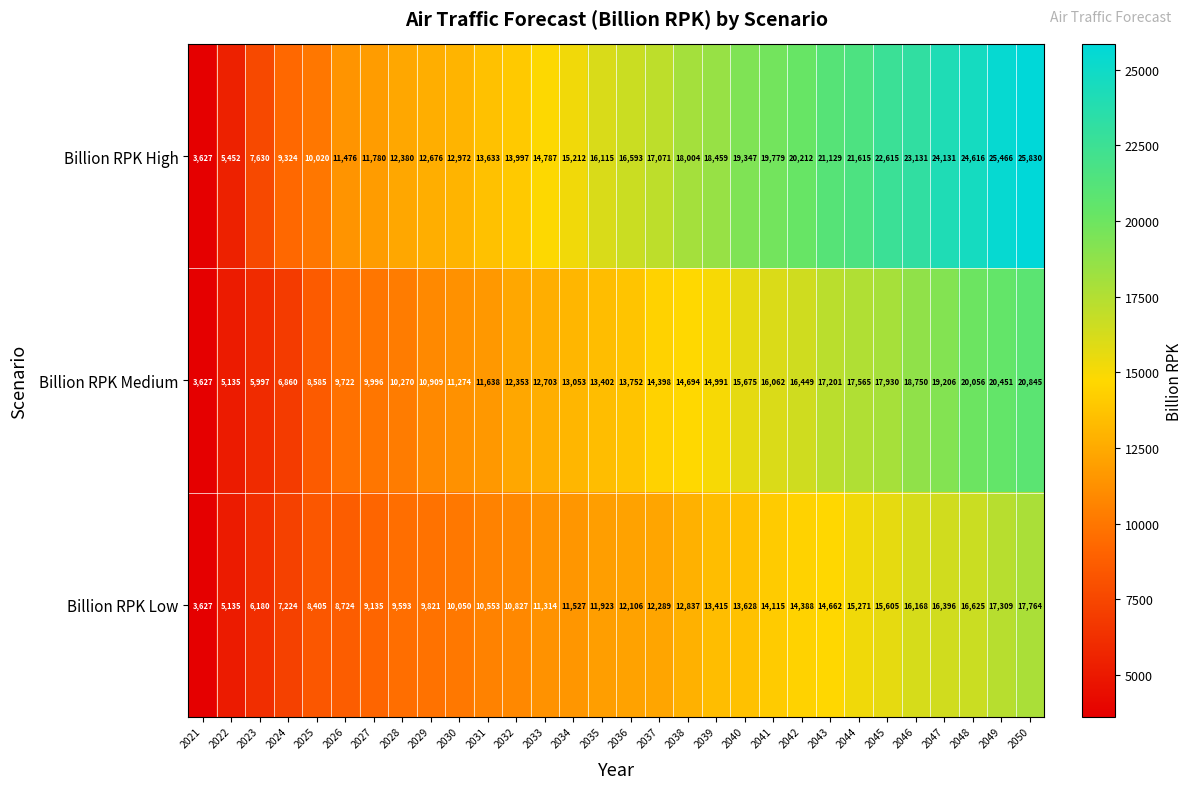

Which series has the largest total across all categories?

Billion RPK High